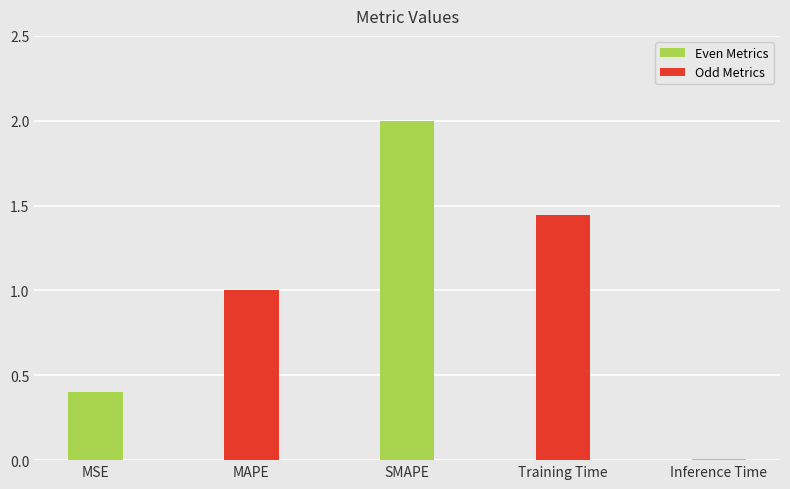

What is the average value?

1.0